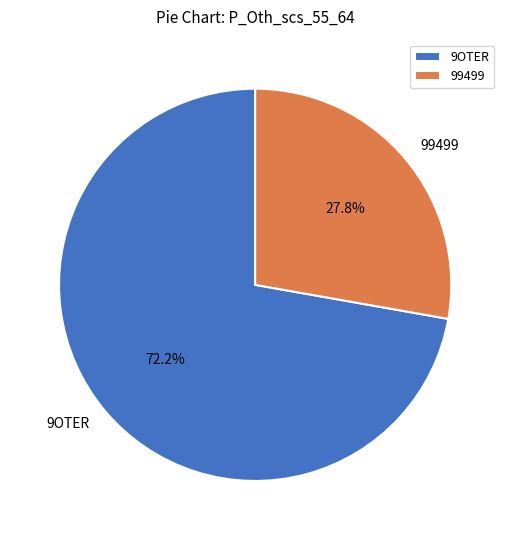

How many slices are in this pie chart?

2